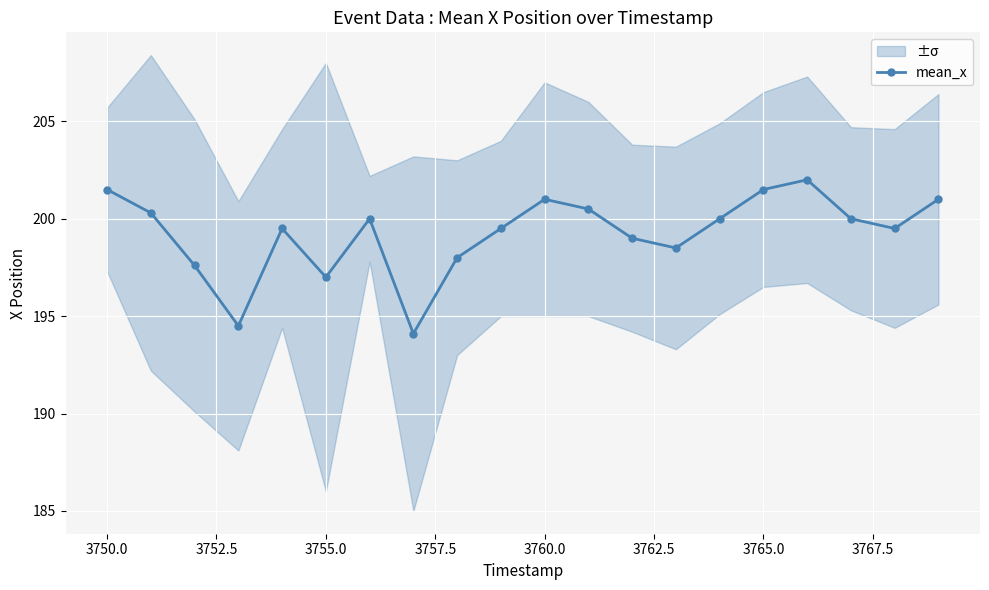

True or false: mean_x has more than 2 interior local peaks.

True